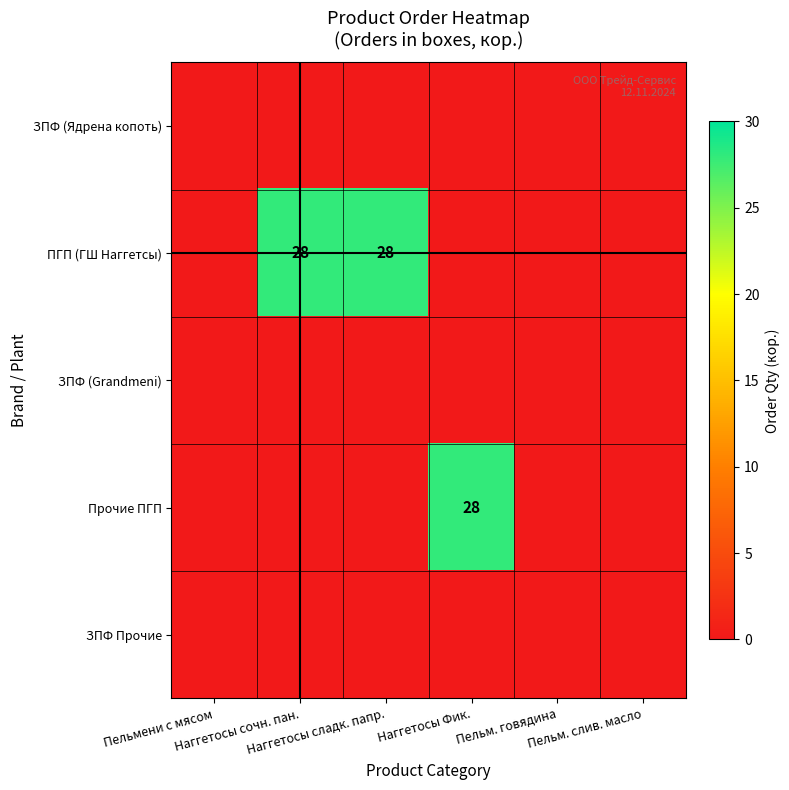

How many data points in ПГП (ГШ Наггетсы) are above 0?

2